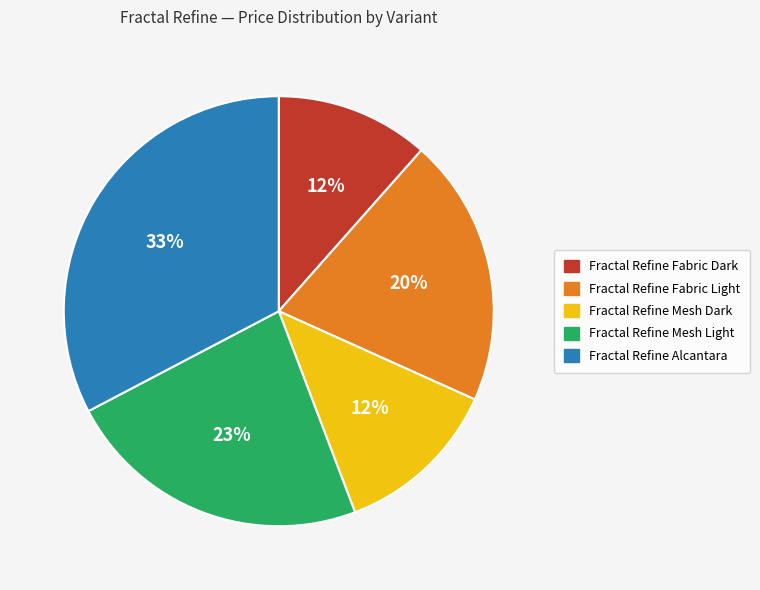

Approximately how many times larger is the value at Fractal Refine Mesh Dark compared to Fractal Refine Mesh Light?

0.5